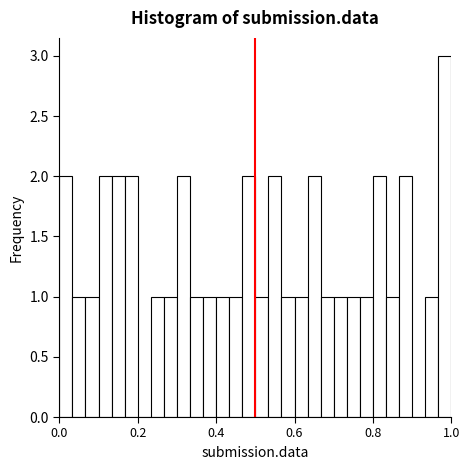

Read against the x-axis, roughly where is the centre of the tallest bar?

0.98